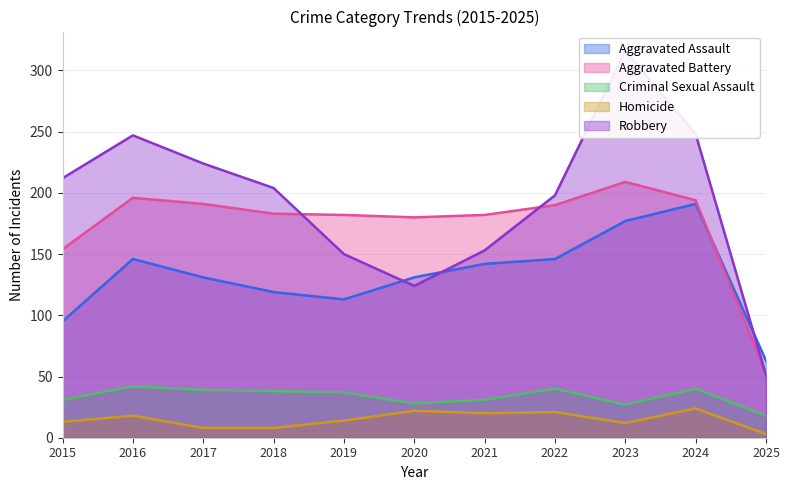

What is the value of the Robbery point at the 8th from the left?

198